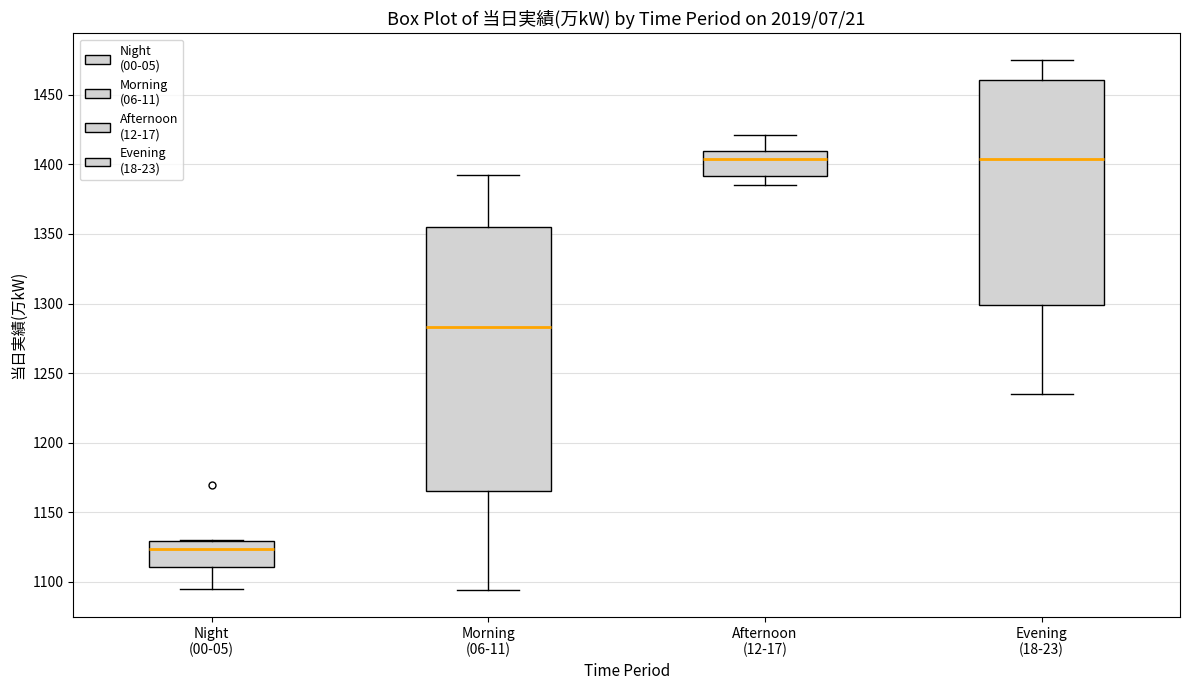

Which box is the tallest, from its lower edge to its upper edge?

Morning (06-11)